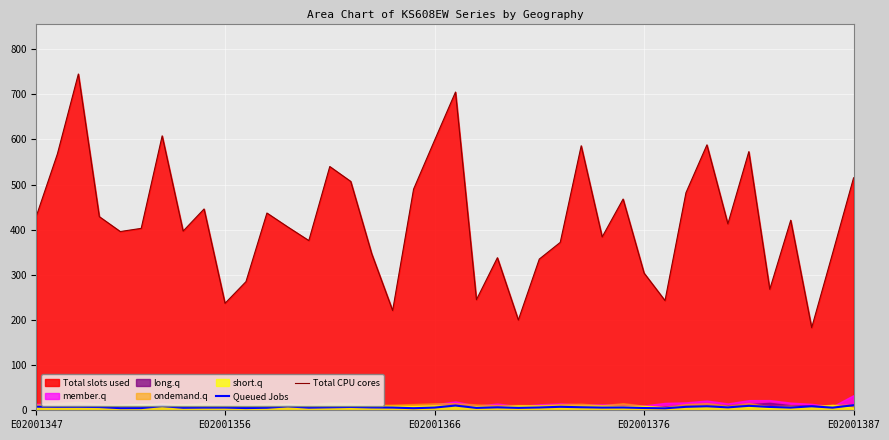

What is the minimum value for Queued Jobs?

4.3